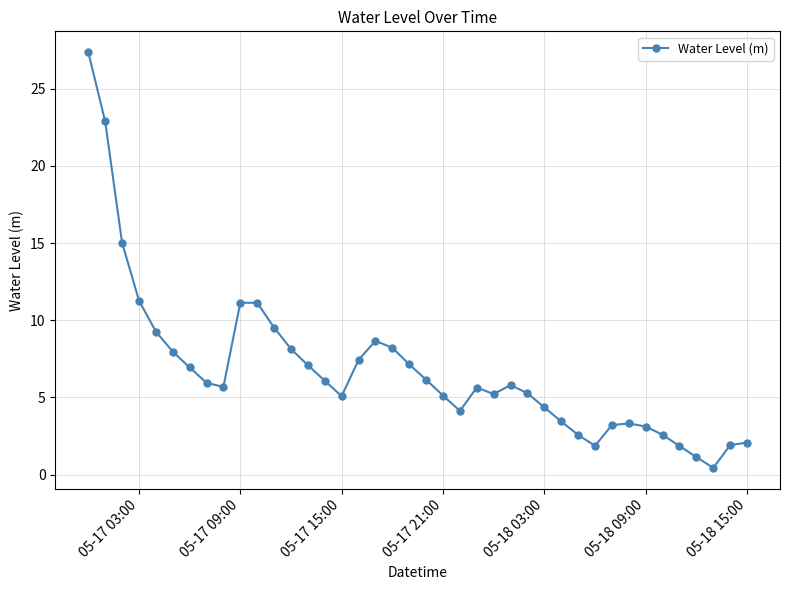

True or false: the data has more than 1 interior local peaks.

True